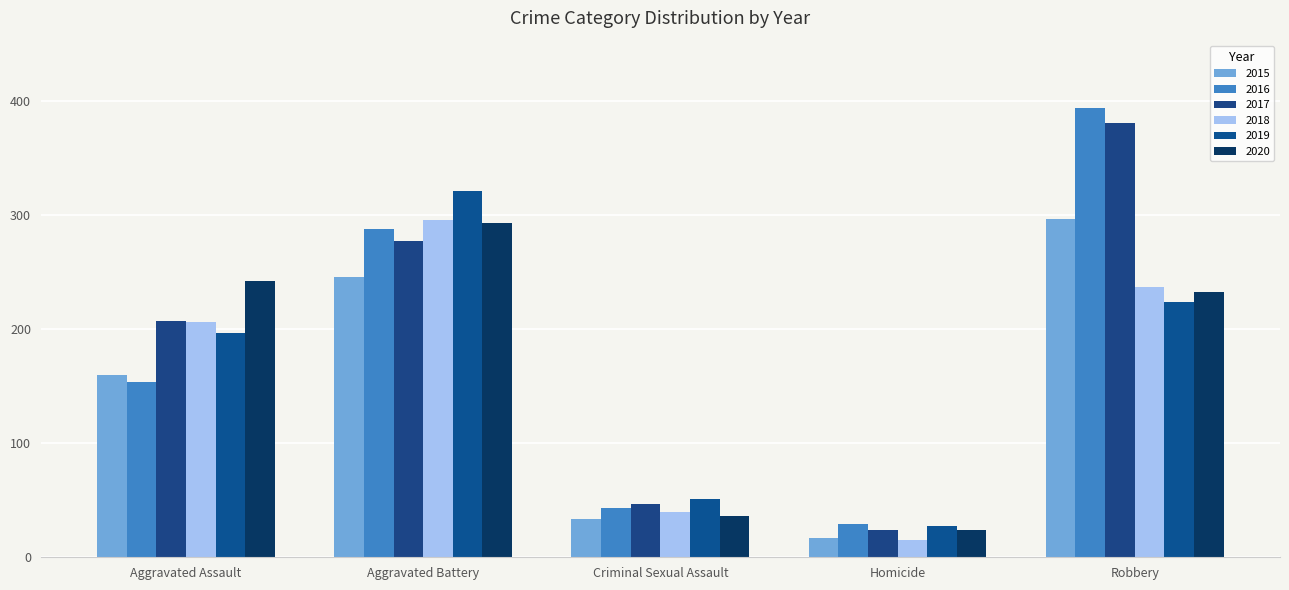

What is the highest value of the 2019 series?

321